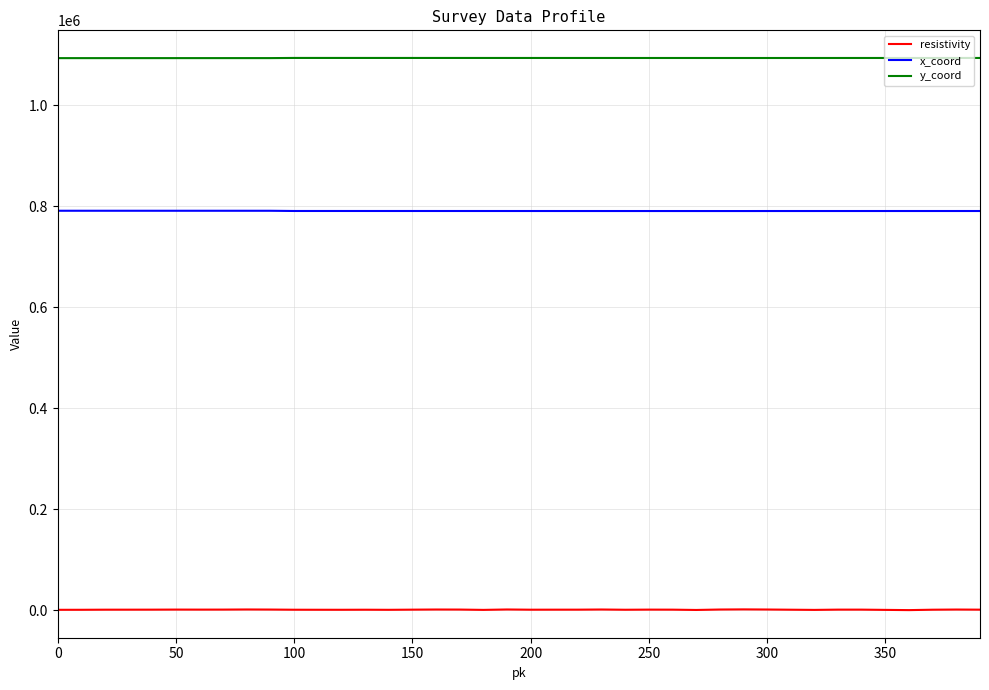

What is the maximum value shown in the chart?

1093124